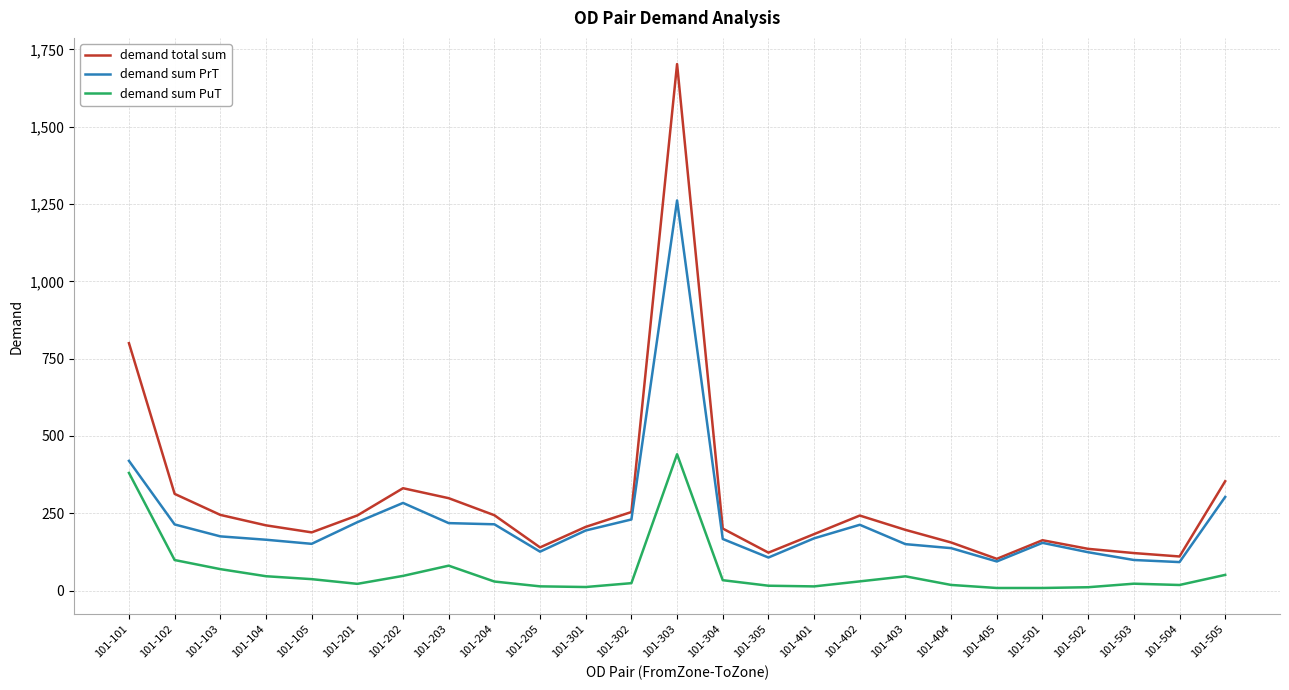

What is the average value of the demand total sum series?

290.5